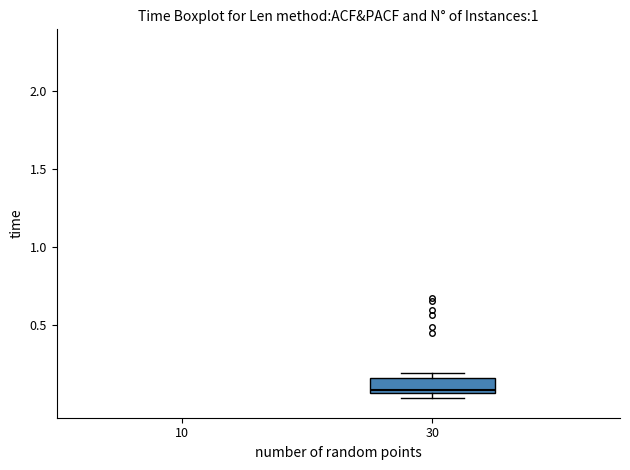

Where is the upper edge of the box at x = 30 on the y-axis? The values are not printed on the chart, so give them approximately, as read against the axis.

0.15